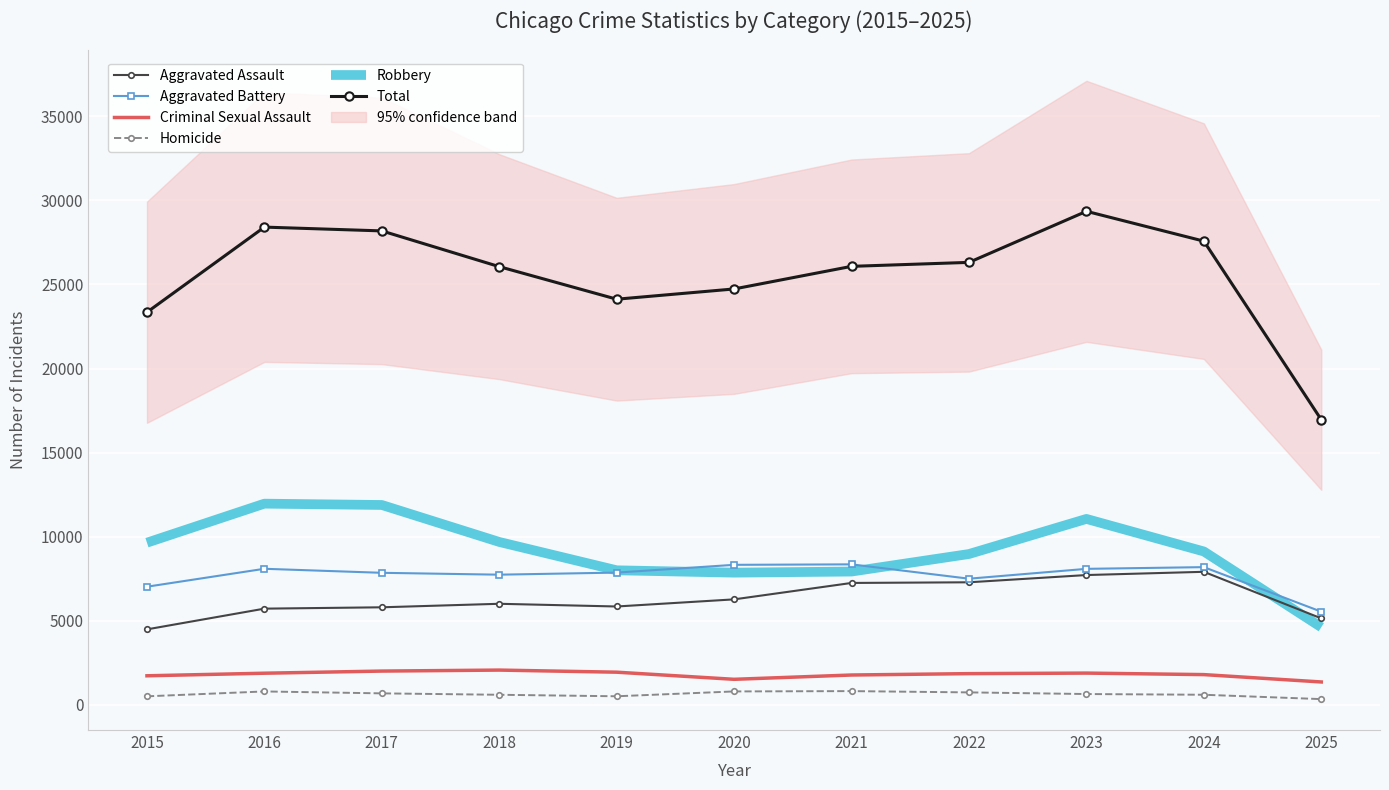

True or false: Total and Aggravated Battery cross at least once.

False